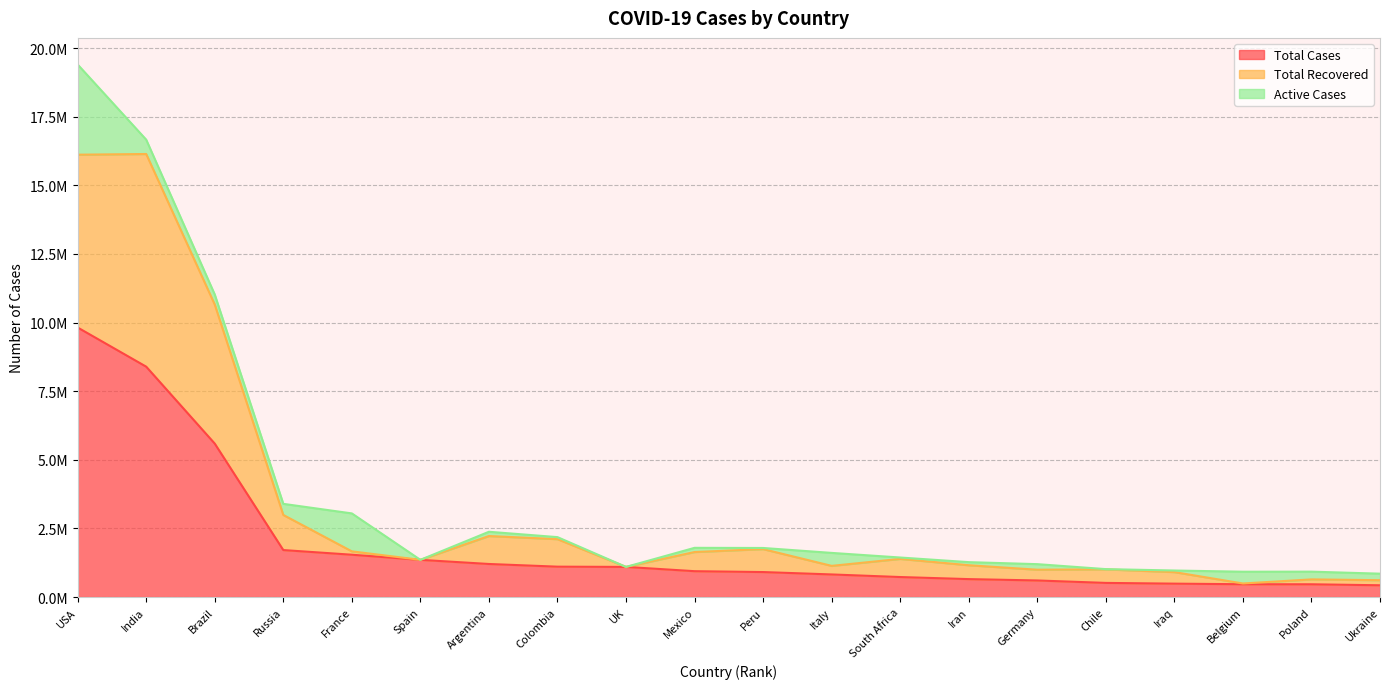

Is it true that Total Cases equals 911787 at Peru?

True